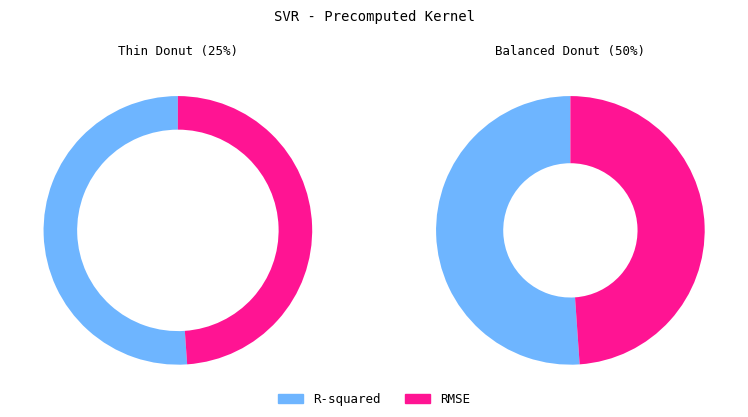

How many slices are in this pie chart?

2